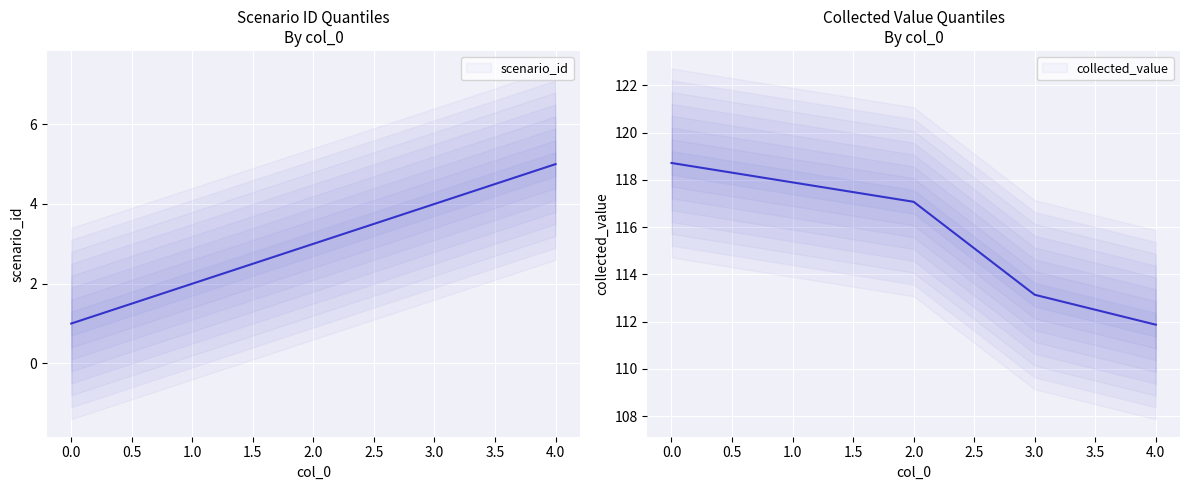

List the series in order of their overall mean, highest first.

collected_value, scenario_id